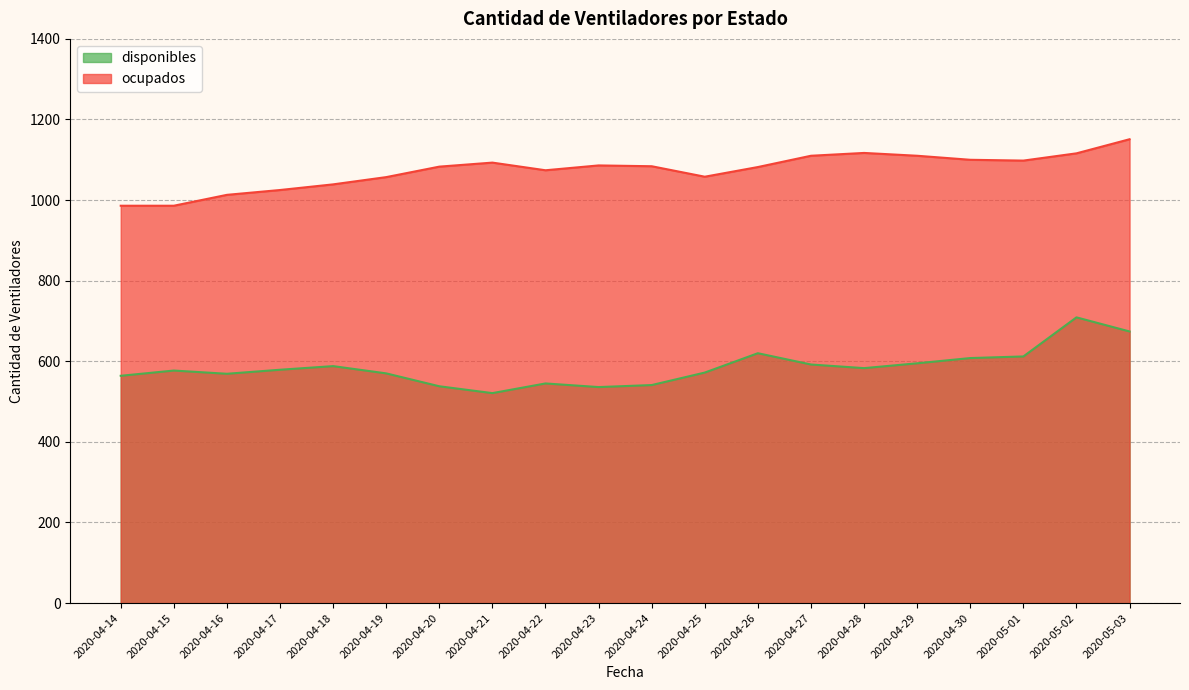

What value does the disponibles series have at 2020-04-14, to the nearest 50?

550